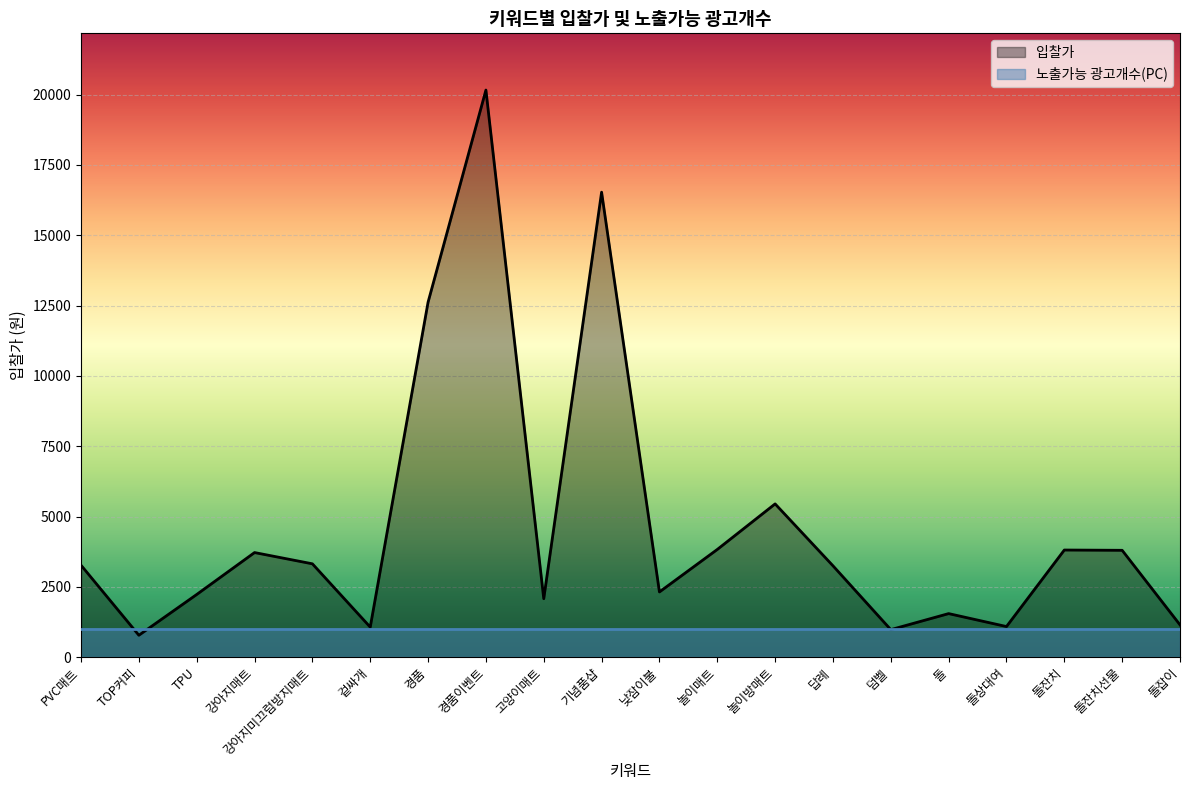

Is the value of 노출가능 광고개수(PC) at 겉싸개 greater than the value of 입찰가 at 겉싸개?

No